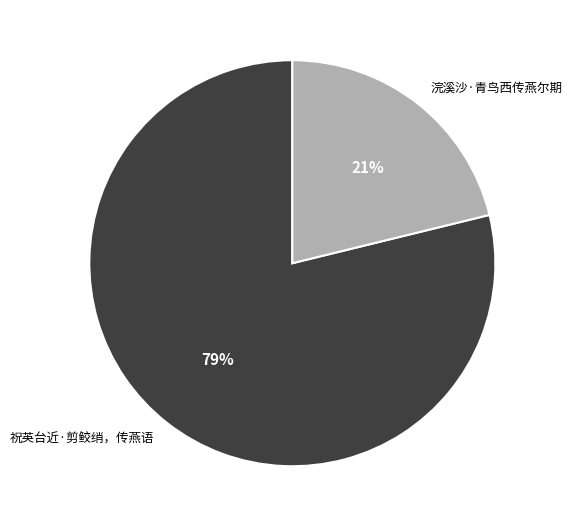

Is it true that 浣溪沙·青鸟西传燕尔期 is 21% of the pie?

True